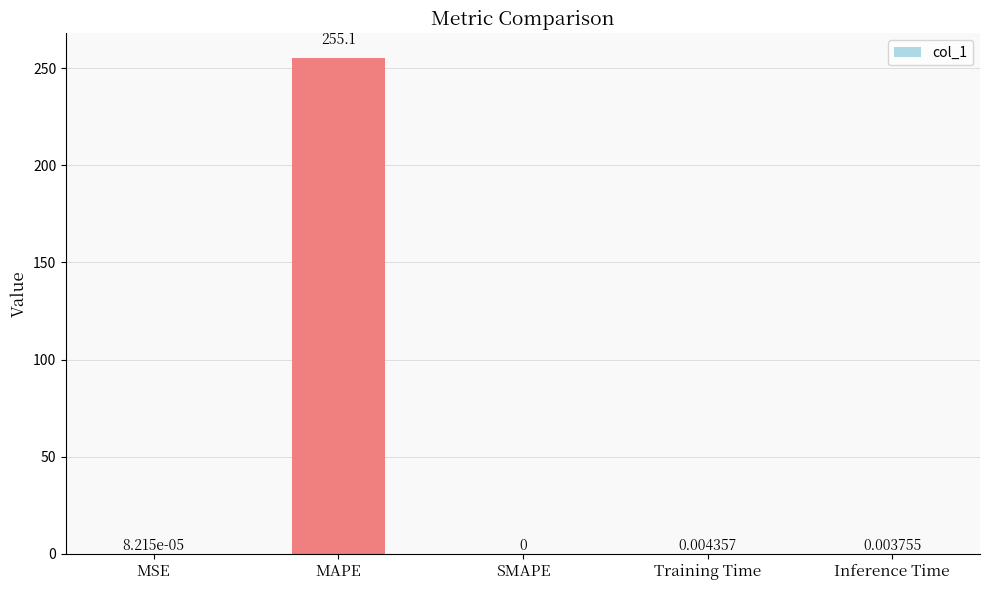

At which category does the chart reach its peak across all series?

MAPE